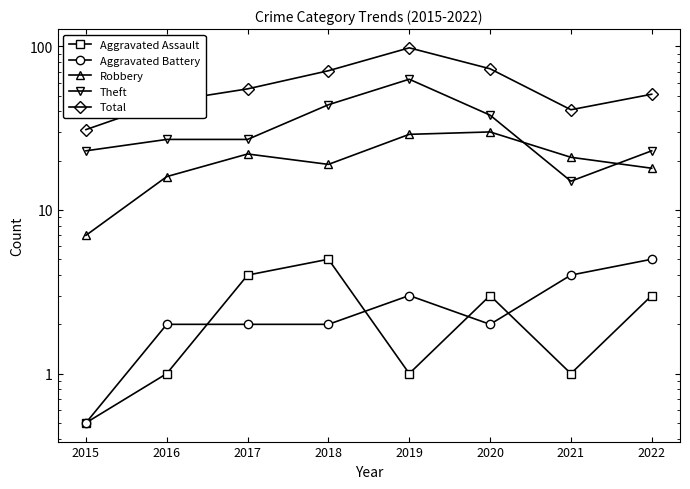

How many lines are shown in the chart?

5